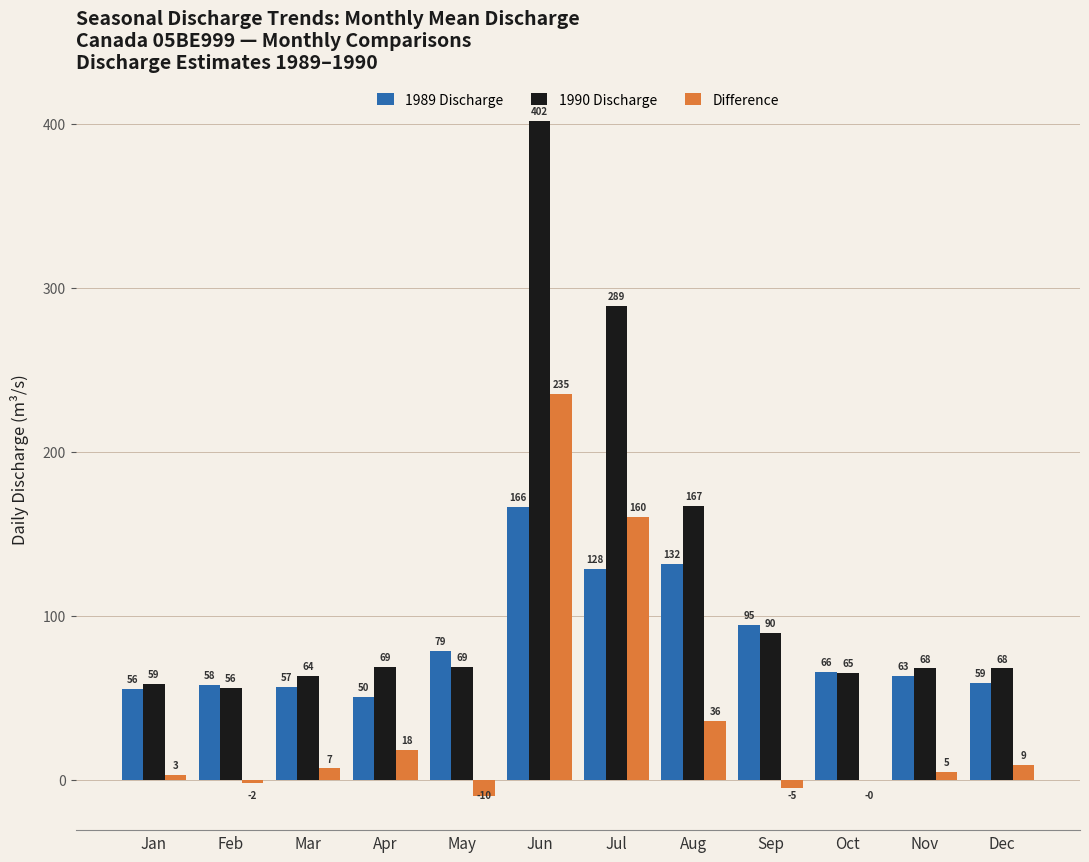

Which series has the largest total across all categories?

1990 Discharge